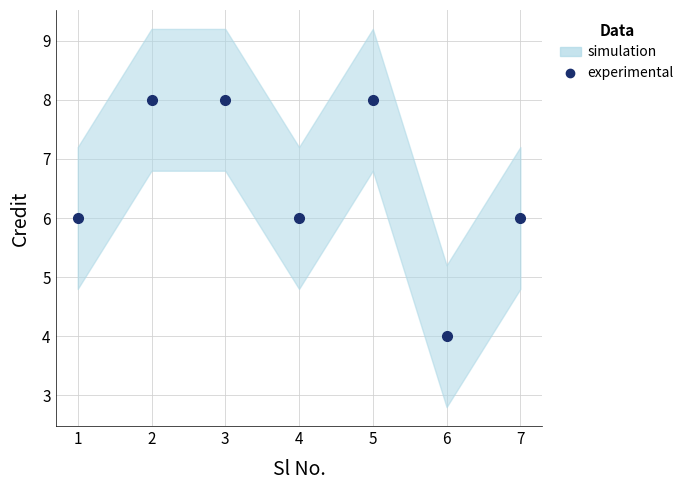

What is the maximum value shown in the chart?

8